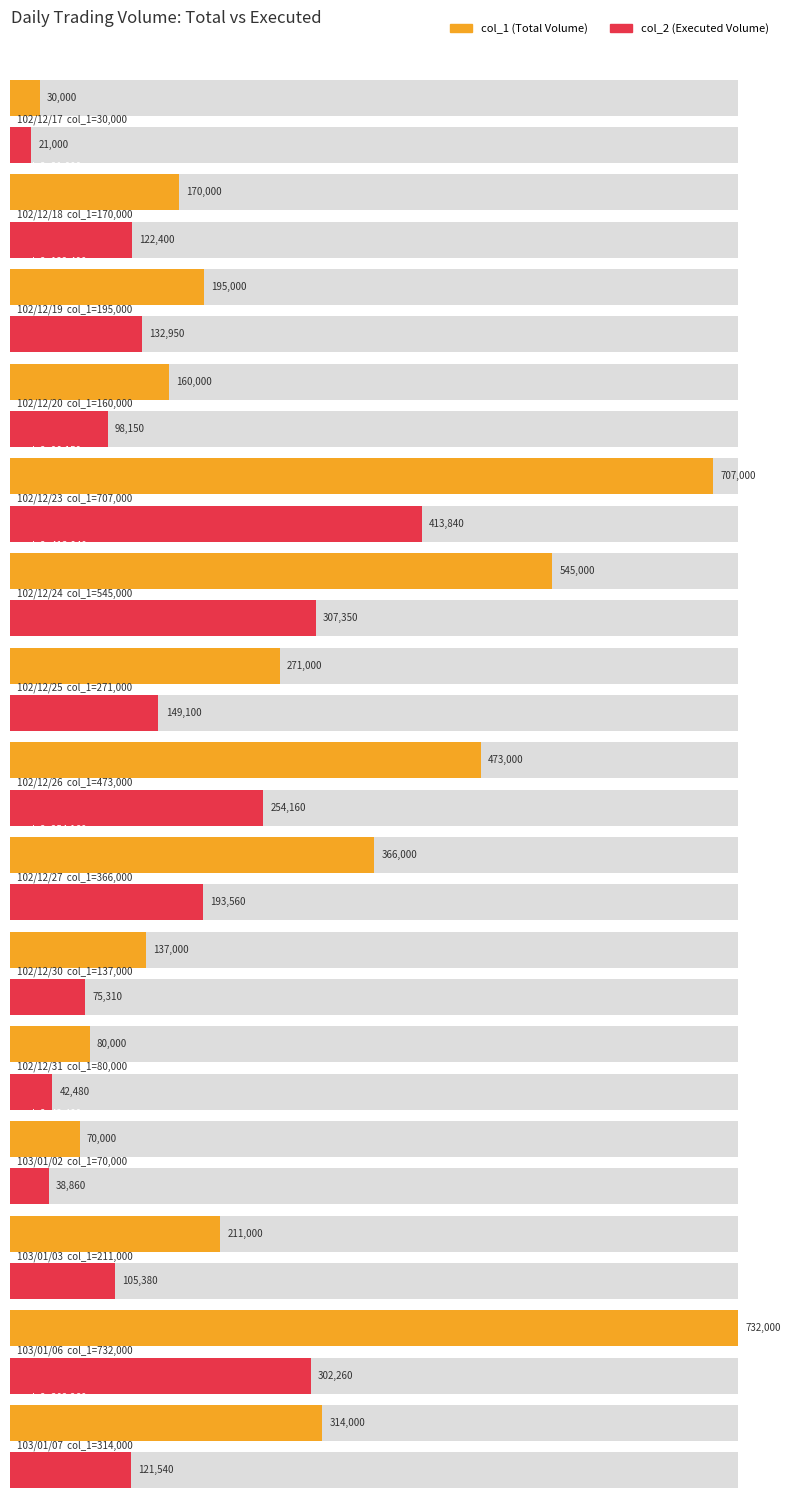

What is the difference between the second highest and minimum values in the col_2 series?

286350